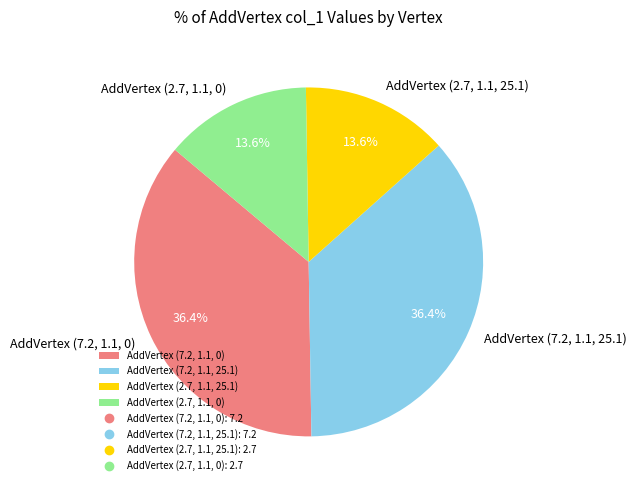

Does AddVertex (2.7, 1.1, 25.1) account for over 50% of the chart?

No